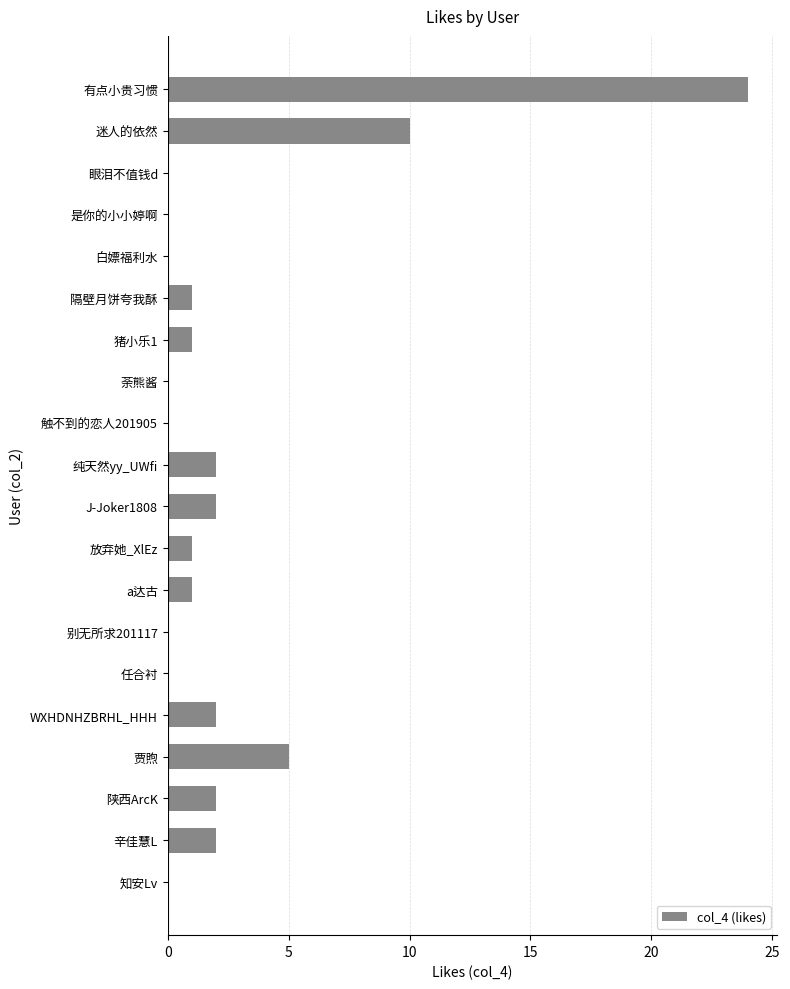

What is the change in value from 有点小贵习惯 to 贾煦?

-19